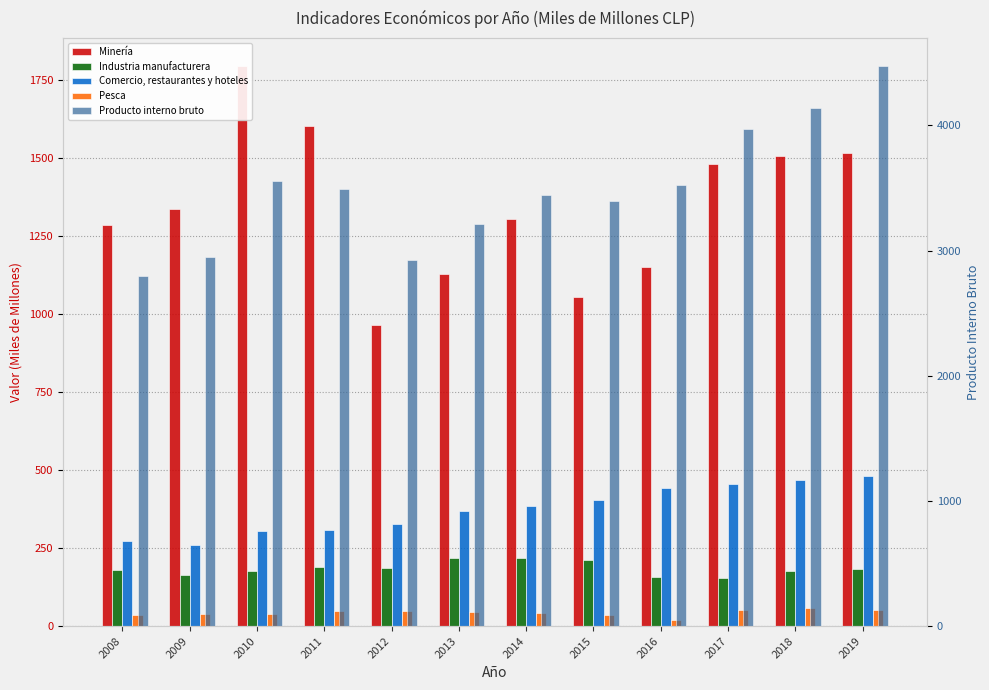

Which category has the highest value across all series?

2019